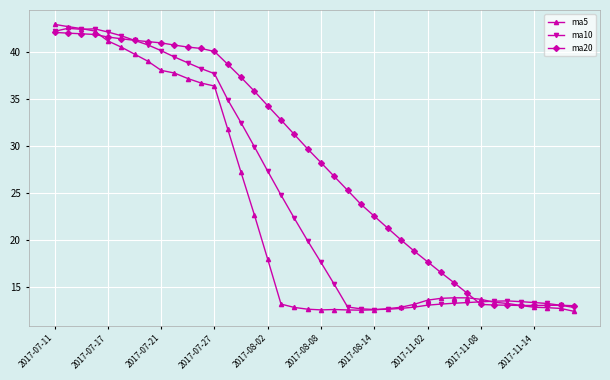

Is this an area chart (filled region under the line)?

No